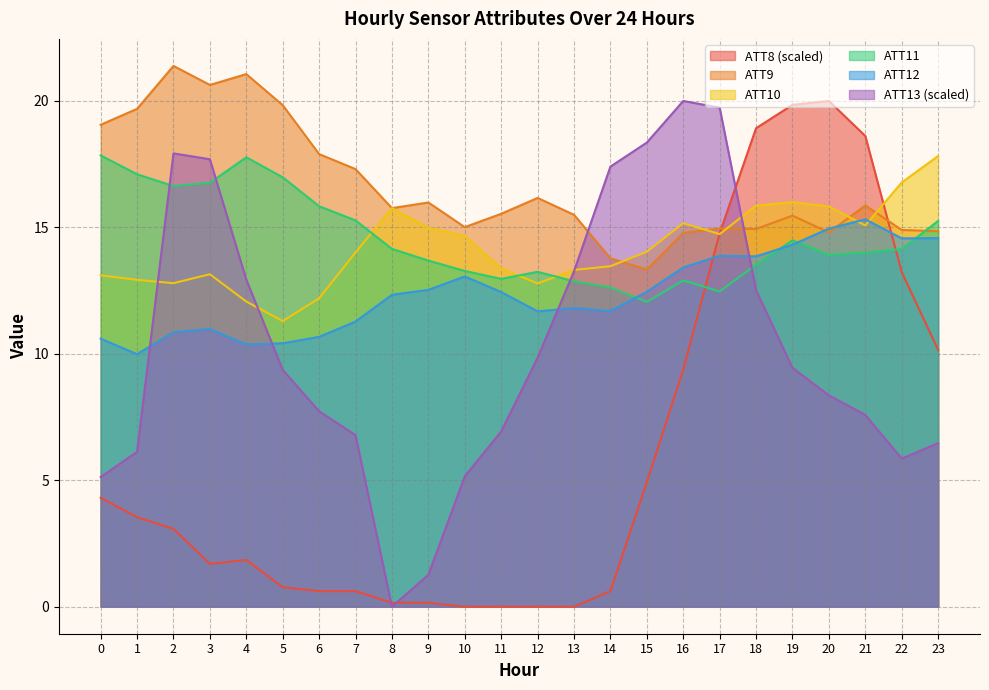

What is the total value across all series at 6?

64.9